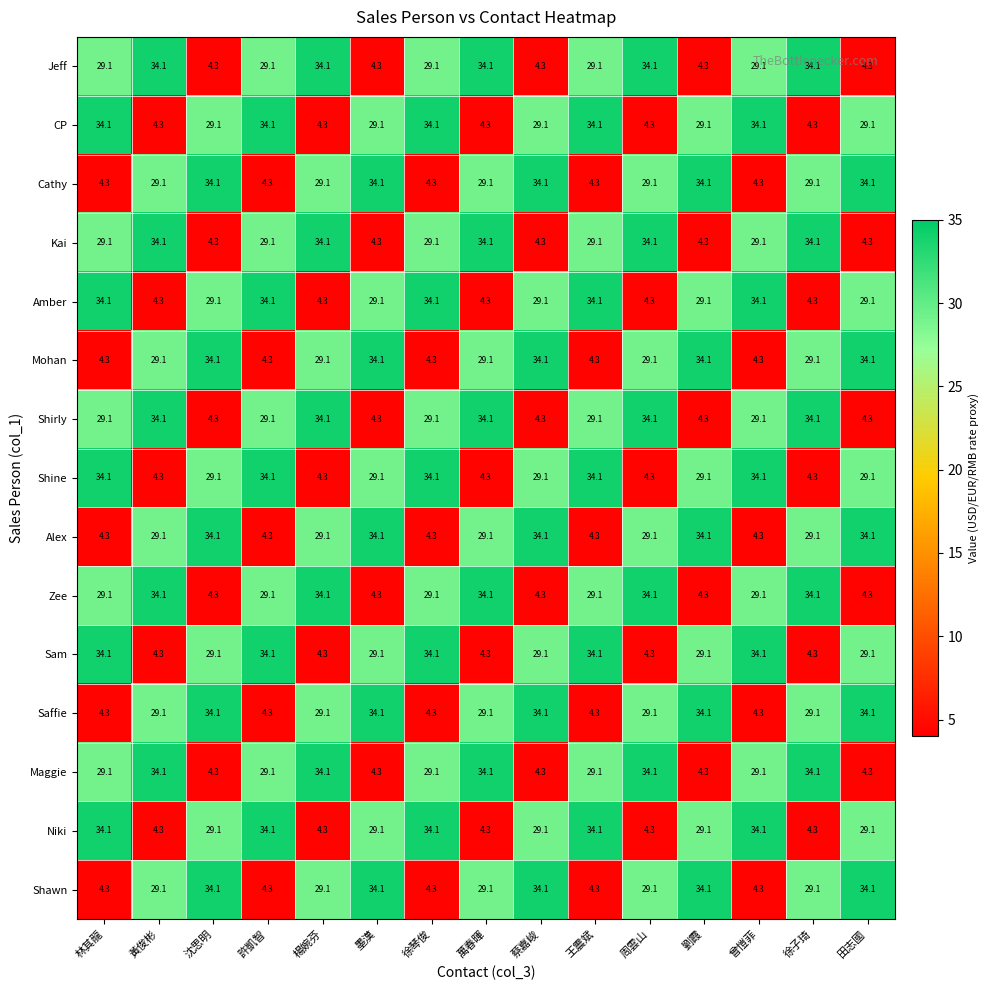

What is the smallest value displayed?

4.3